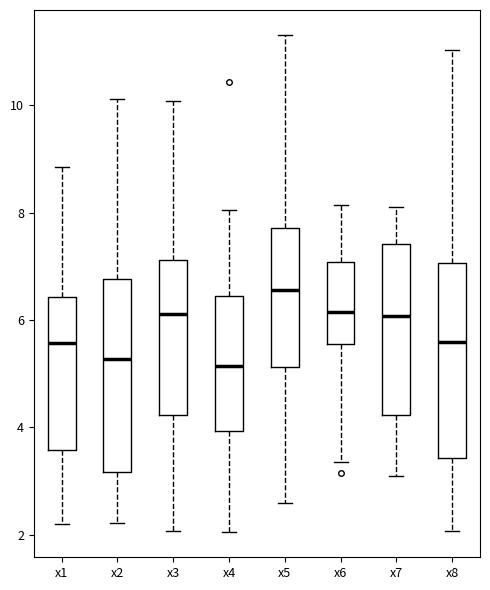

Which box has the highest median line?

x5